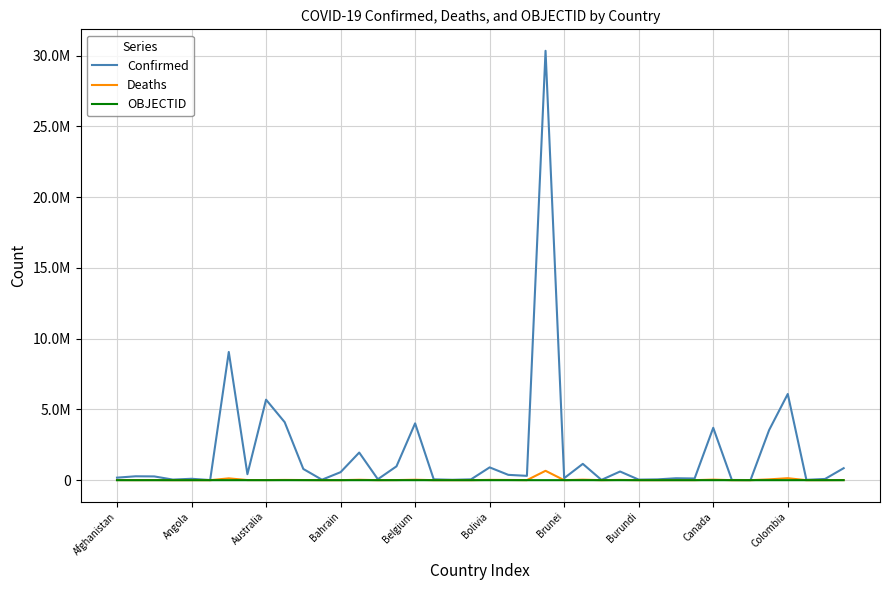

Does the chart have visible grid lines?

Yes